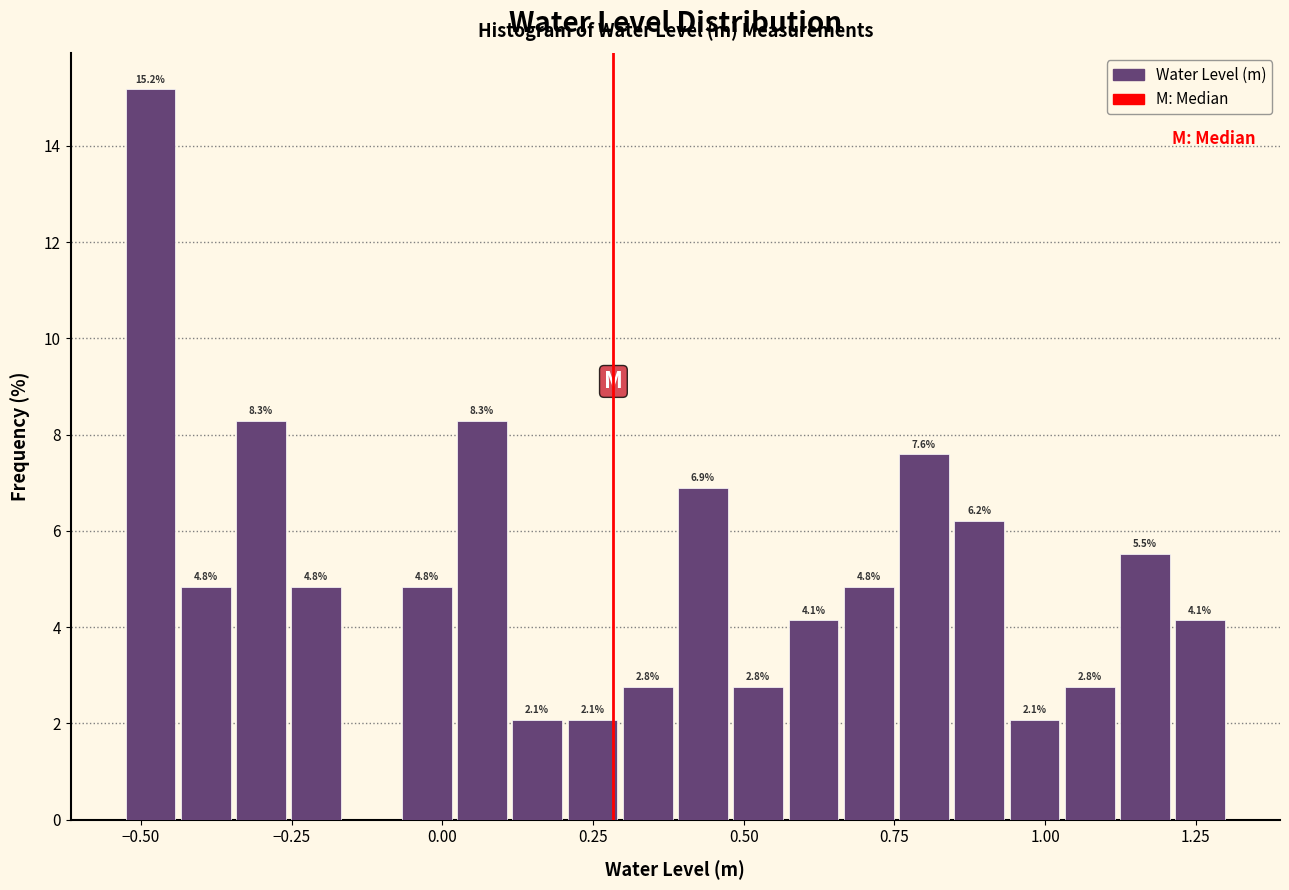

Read against the x-axis, roughly where is the centre of the tallest bar?

-0.50